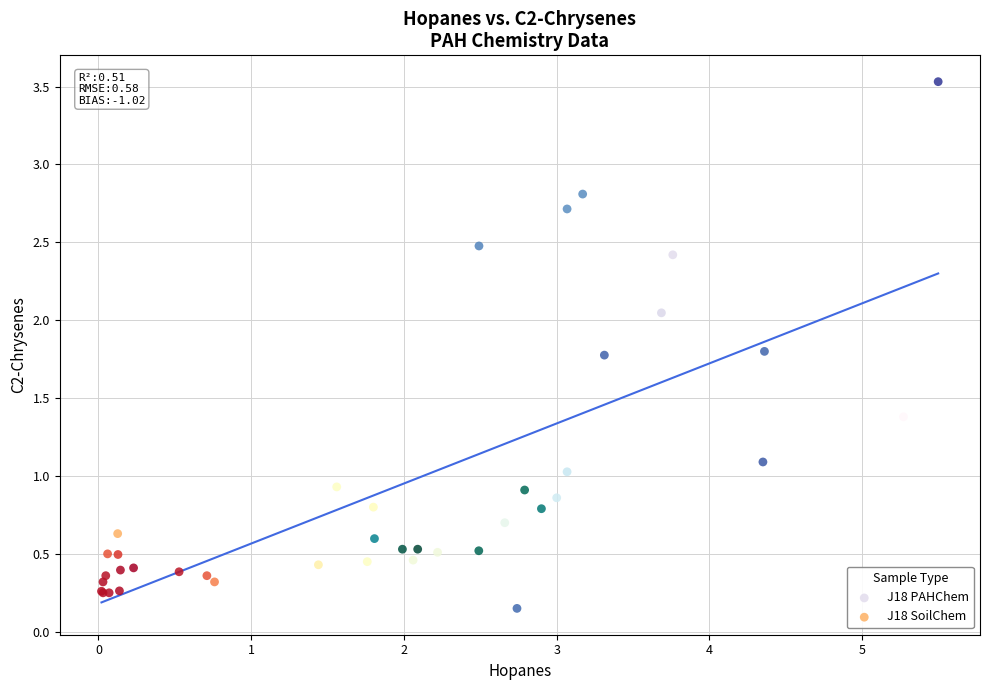

Which series reaches the maximum Y coordinate?

J18 SoilChem